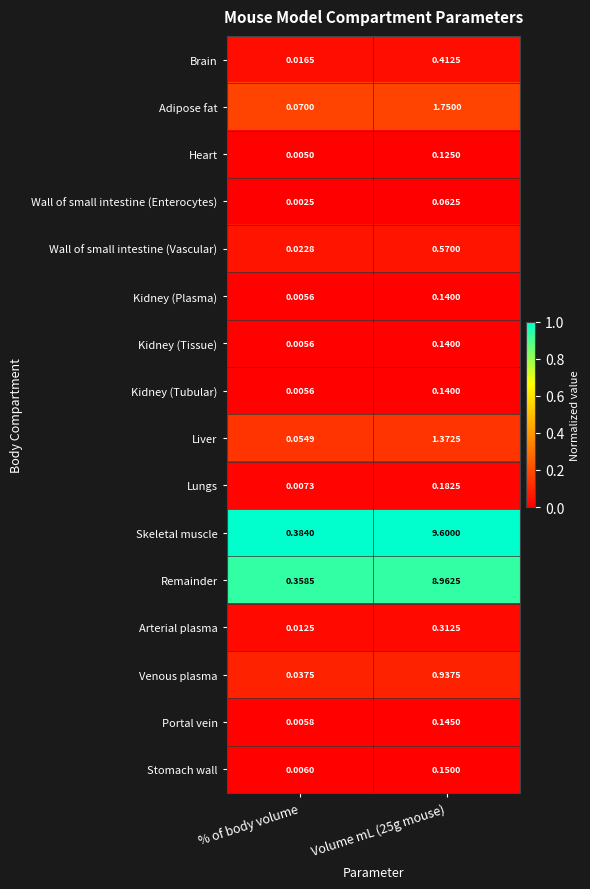

At which category does the chart reach its minimum across all series?

% of body volume